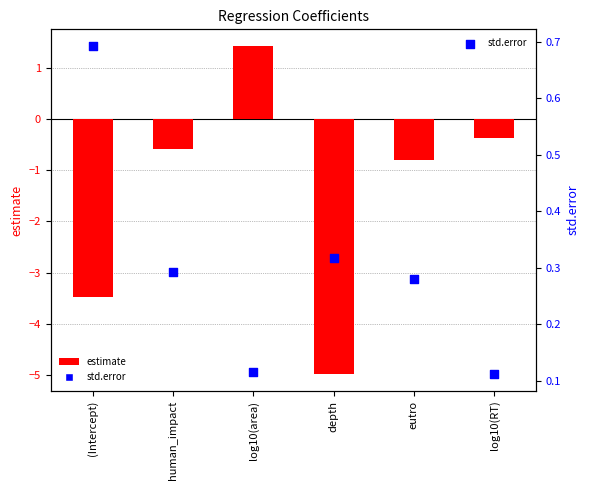

At how many categories does at least one series exceed -1?

6